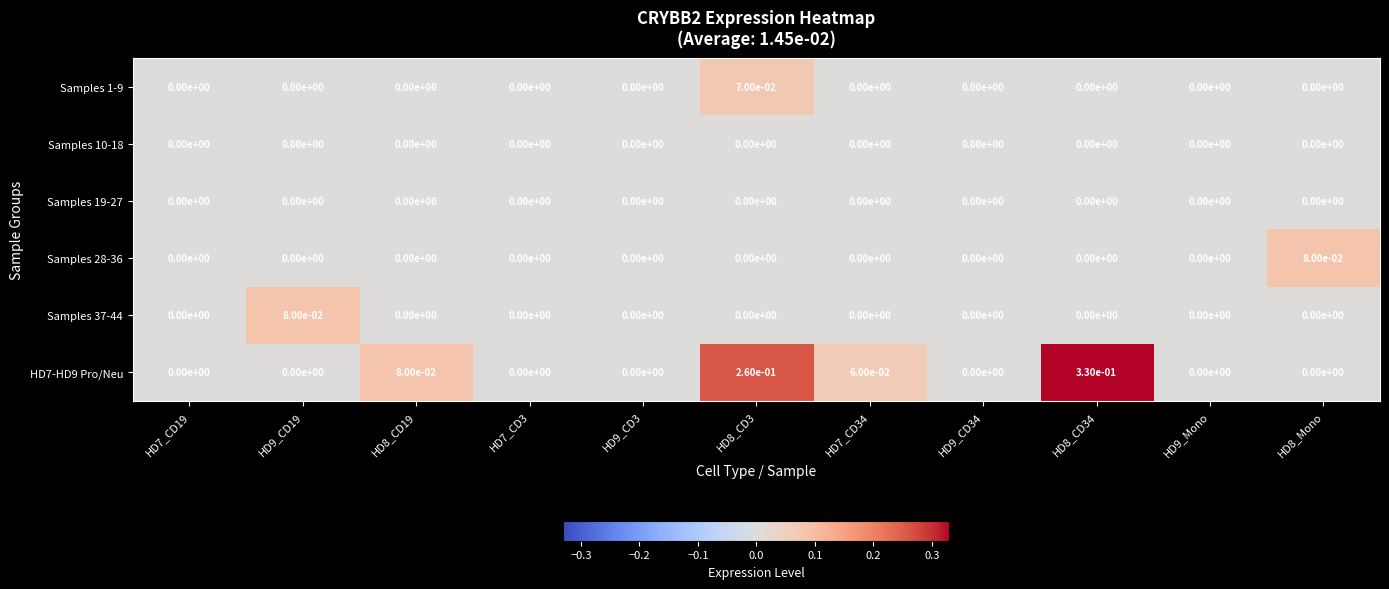

Is it true that Samples 28-36 equals 0.0 at HD8_CD3?

True